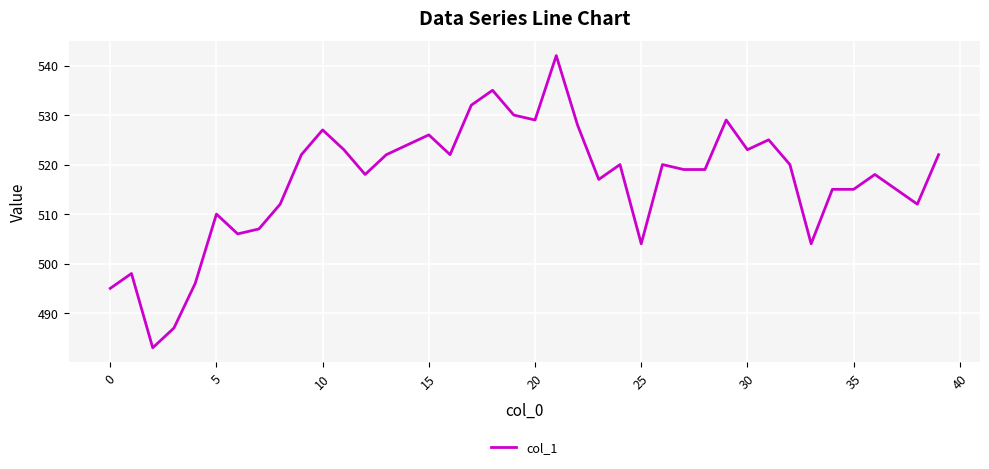

What is the difference between the maximum and minimum values?

59